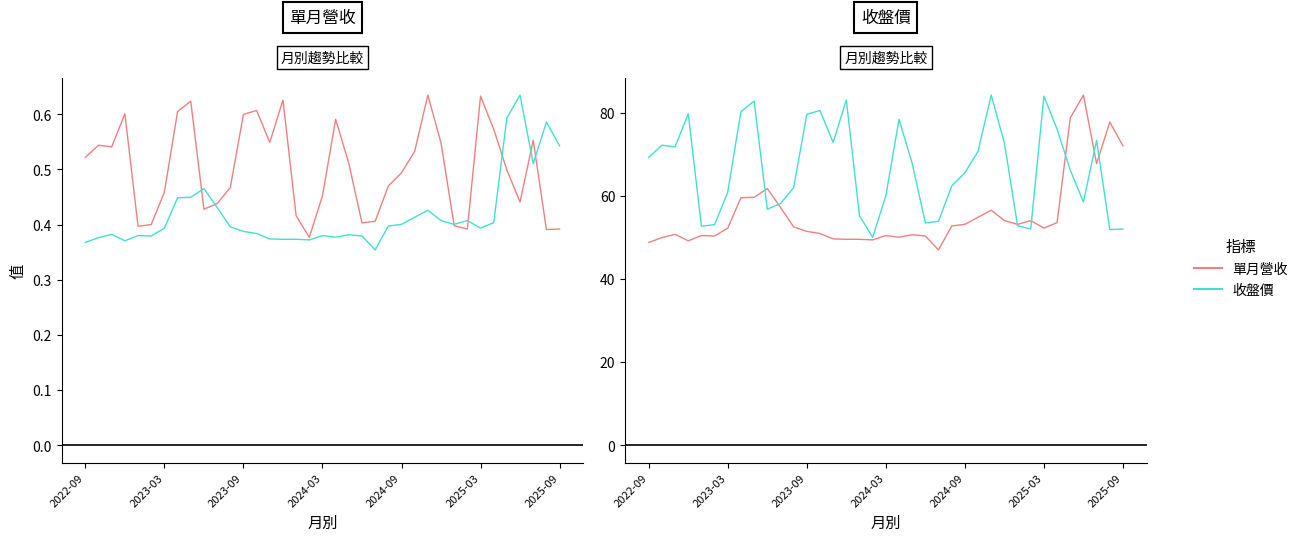

What is the total value across all series at 29?

106.8